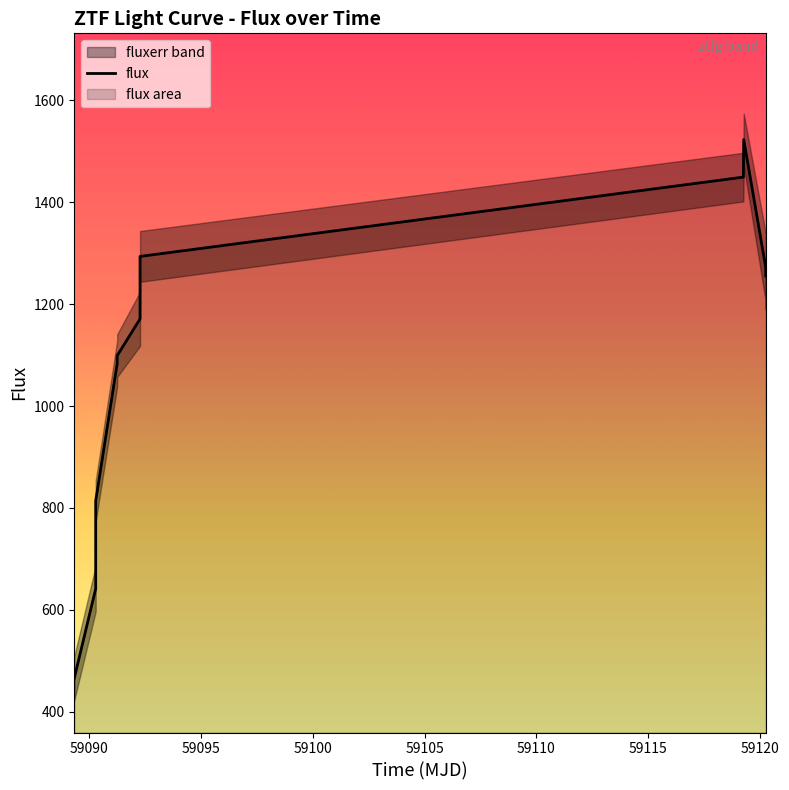

Count the number of values greater than 1170.

6